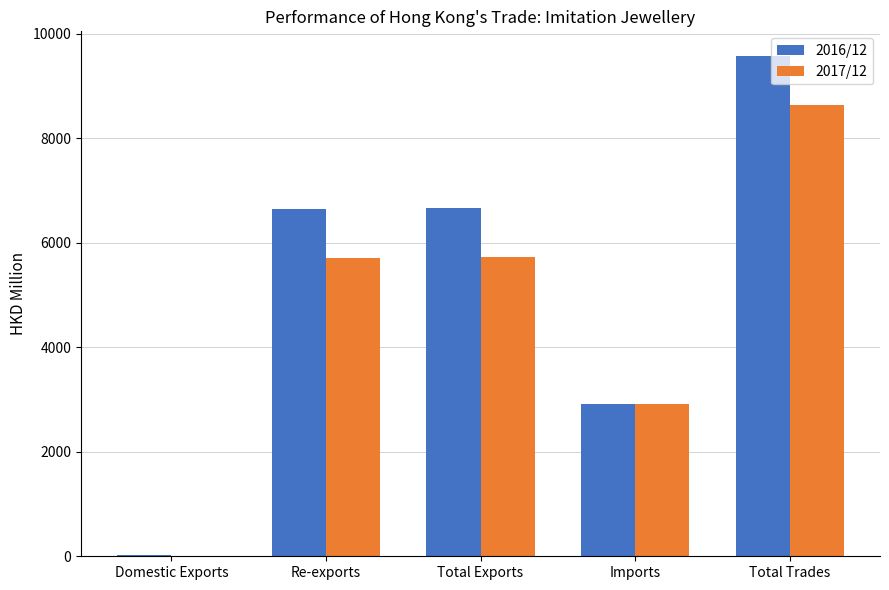

True or false: 2016/12 has a value of 6643.8 at Re-exports.

True